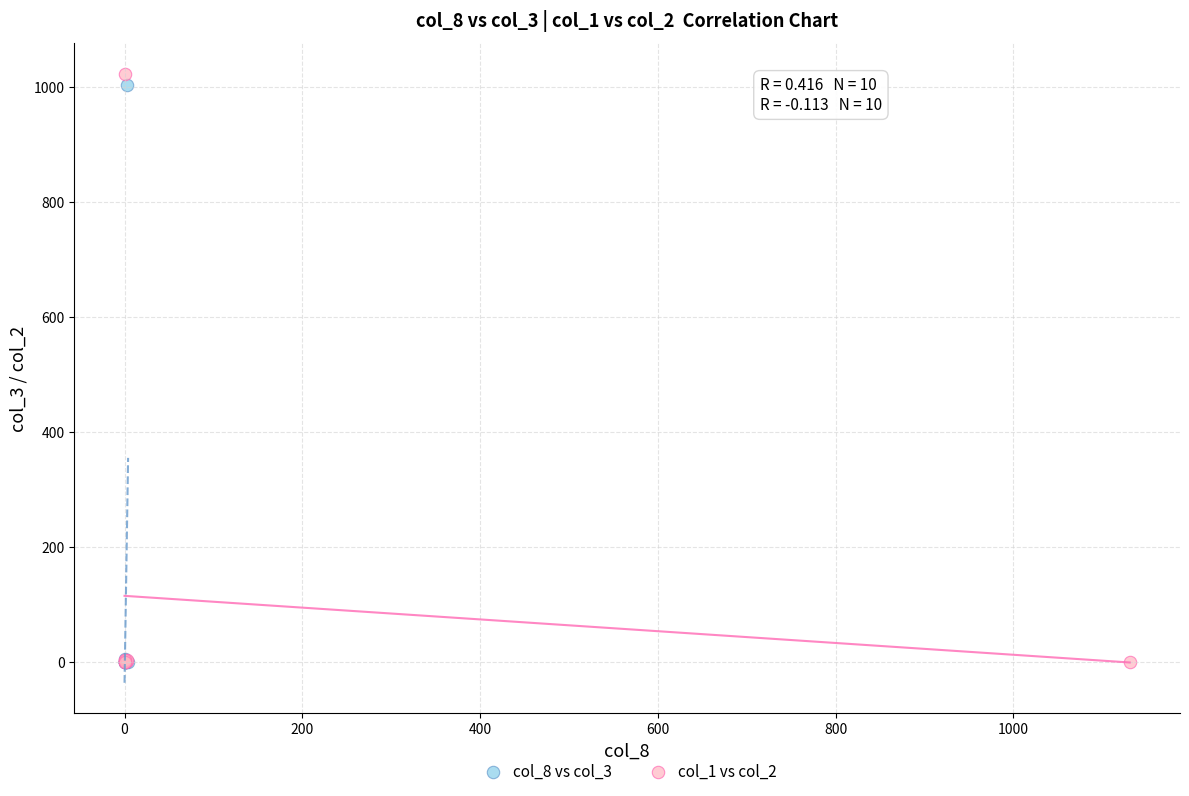

Which series contains the highest Y value?

col_1 vs col_2